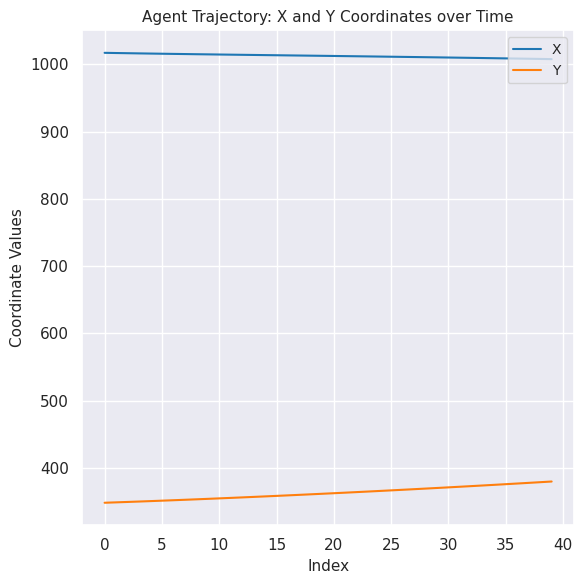

Count the number of data series in this chart.

2